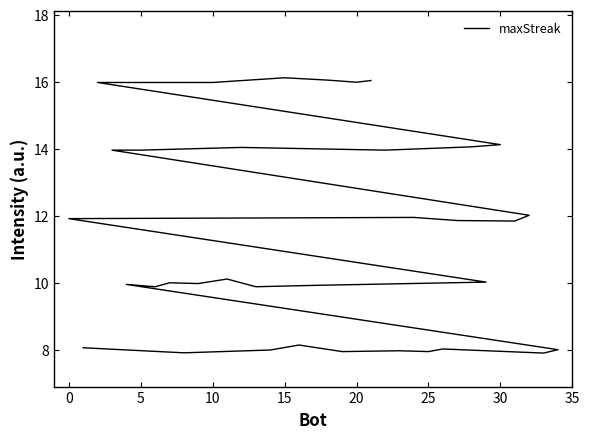

What is the label of the 17th point from the left?

16